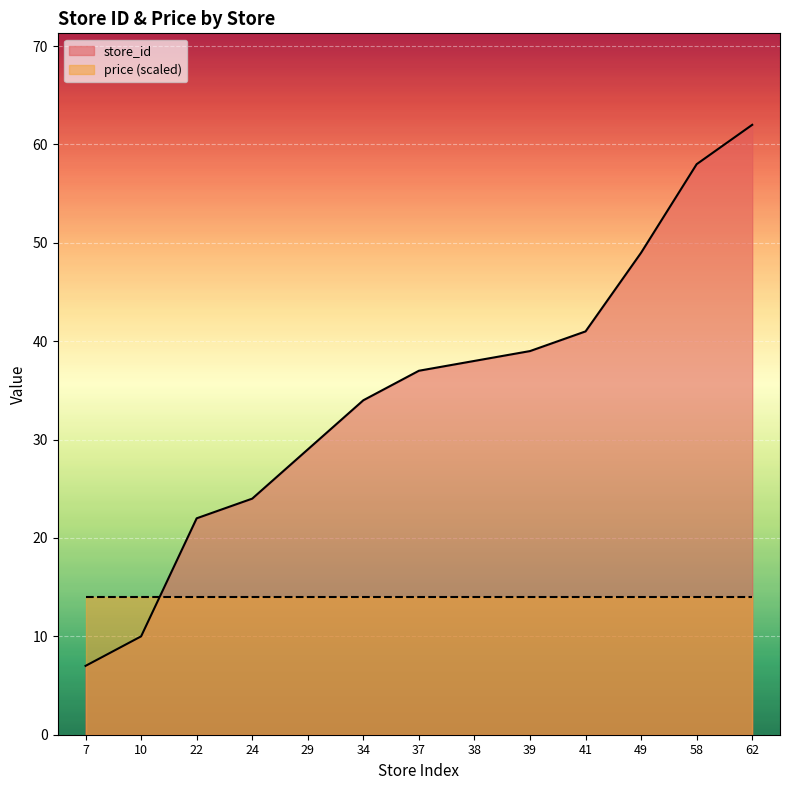

How many categories are shown in the chart?

13